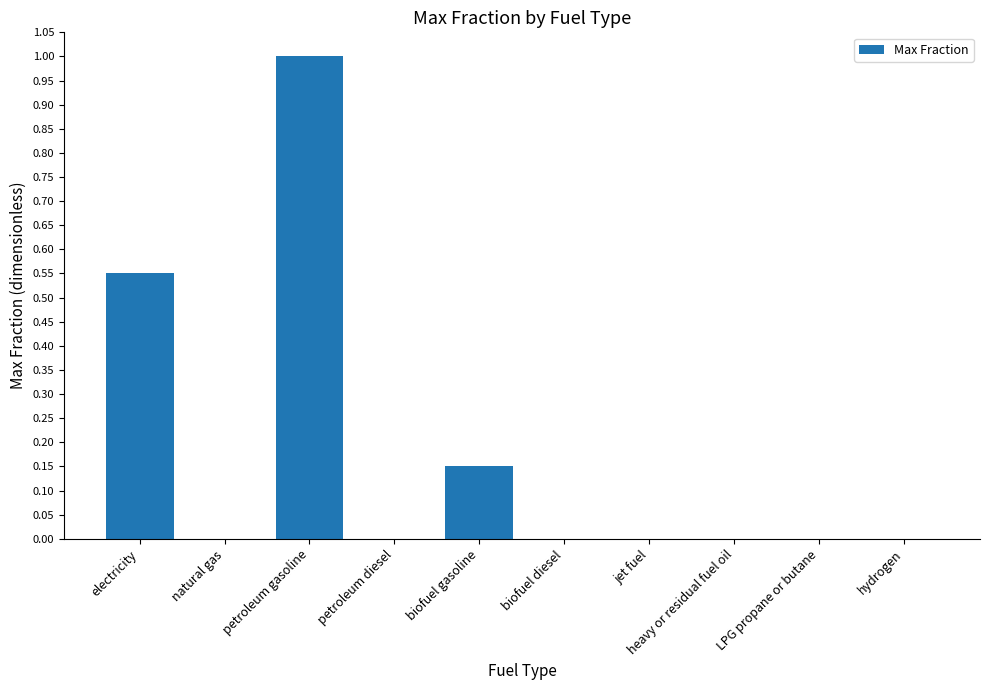

Between petroleum gasoline and jet fuel, which is larger?

petroleum gasoline